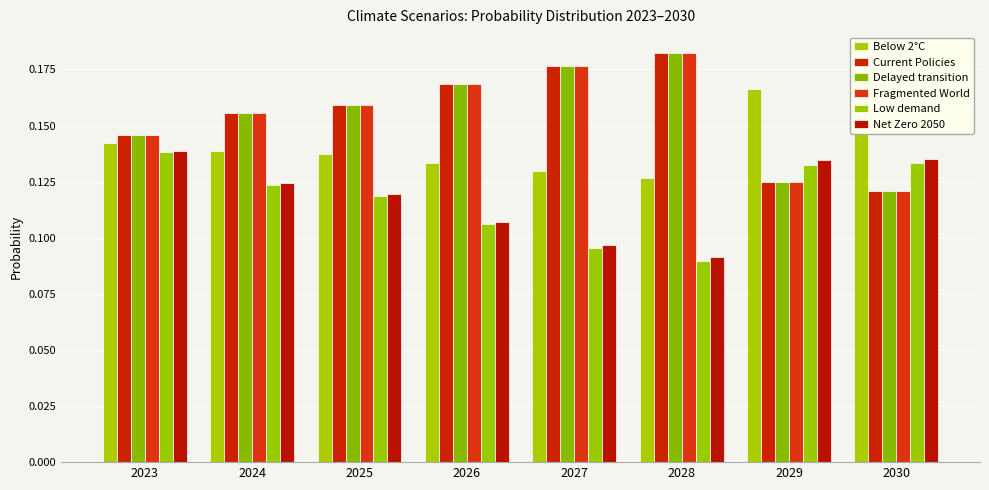

How many categories are shown in the chart?

8